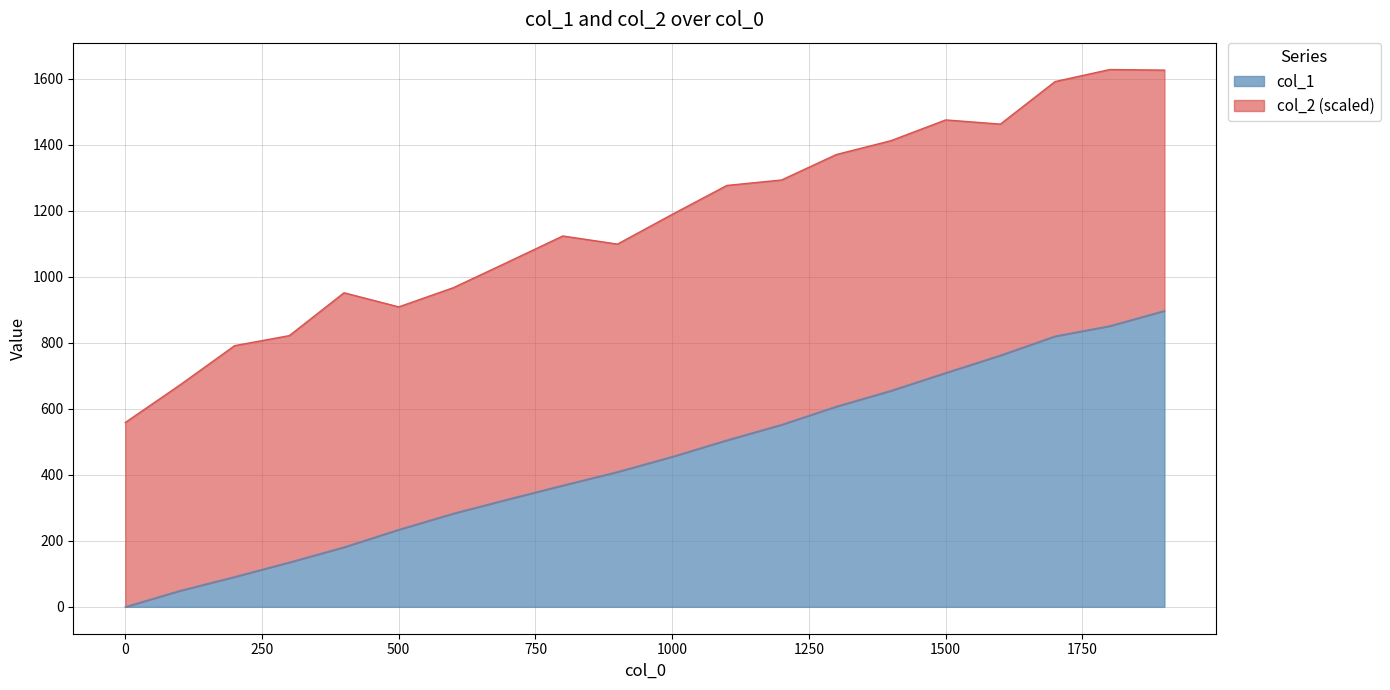

The chart shows a value of 141 at 600. True or false?

False